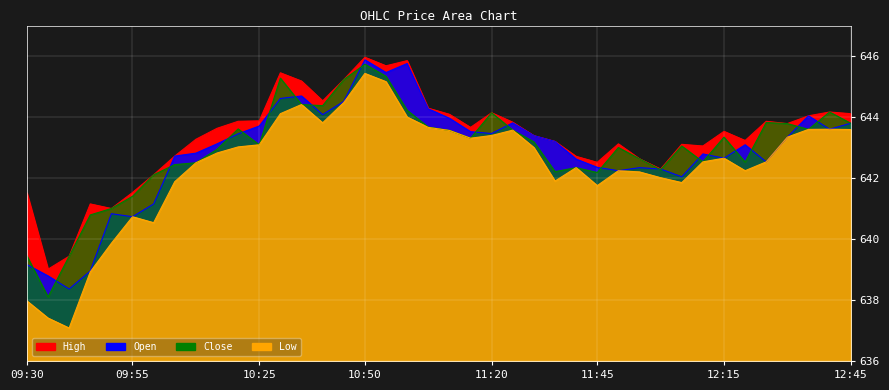

How many lines are shown in the chart?

4